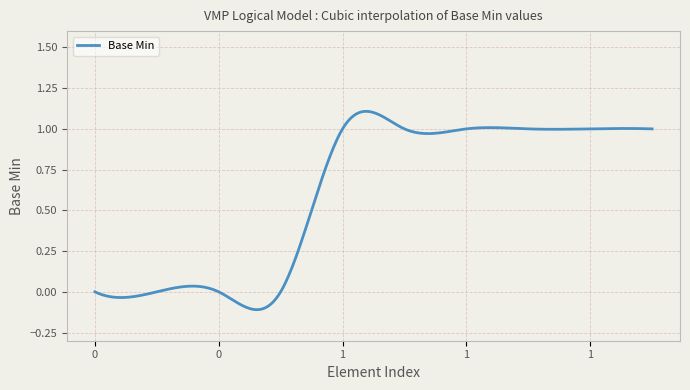

What is the greatest value displayed?

1